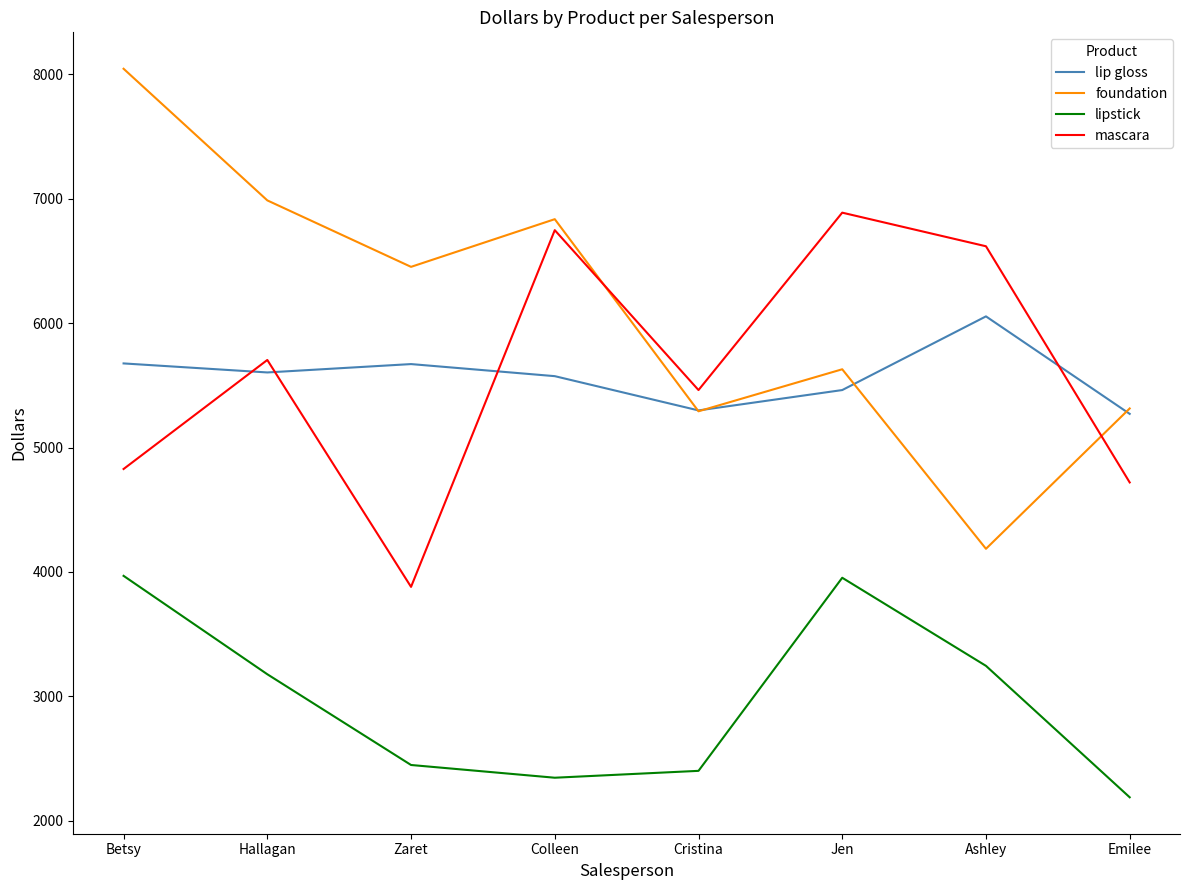

What is the difference between the highest and lowest values at Jen?

2933.9